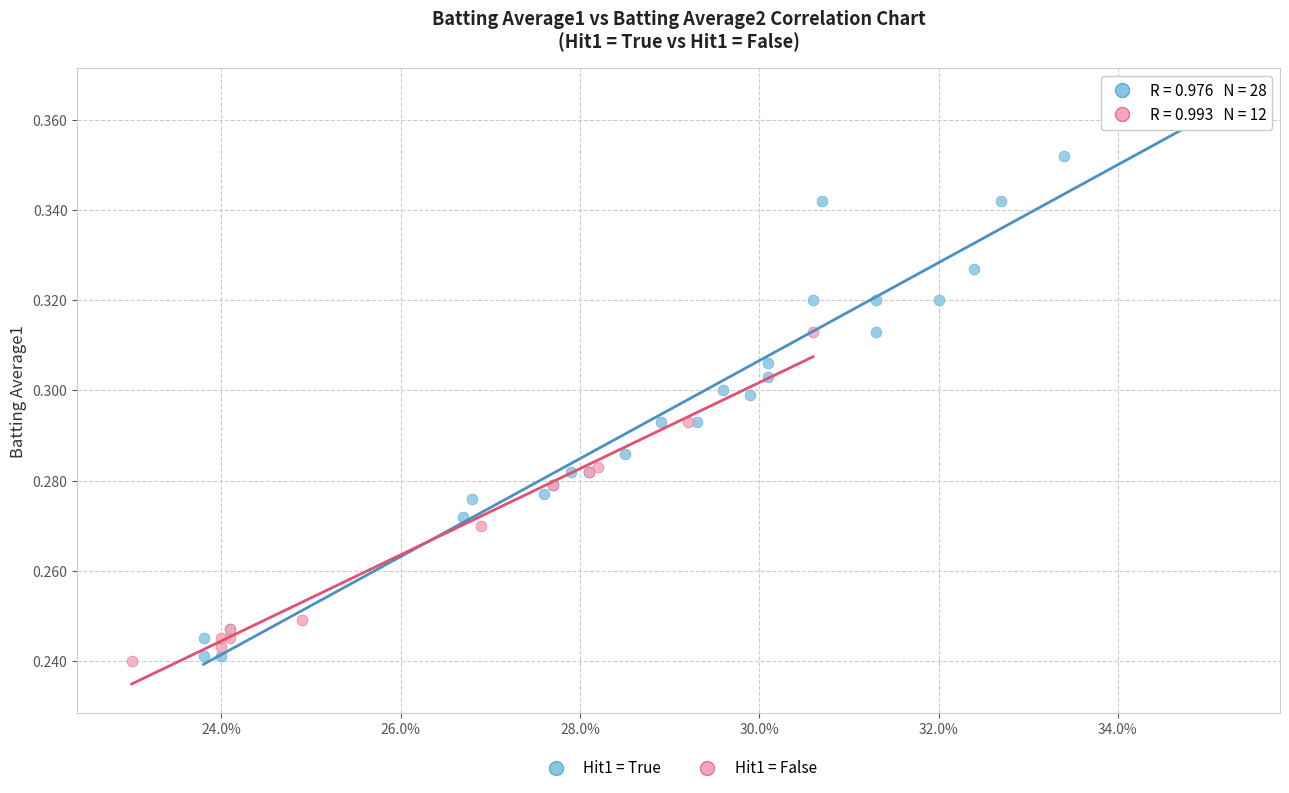

Which series contains the highest Y value?

Hit1 = True